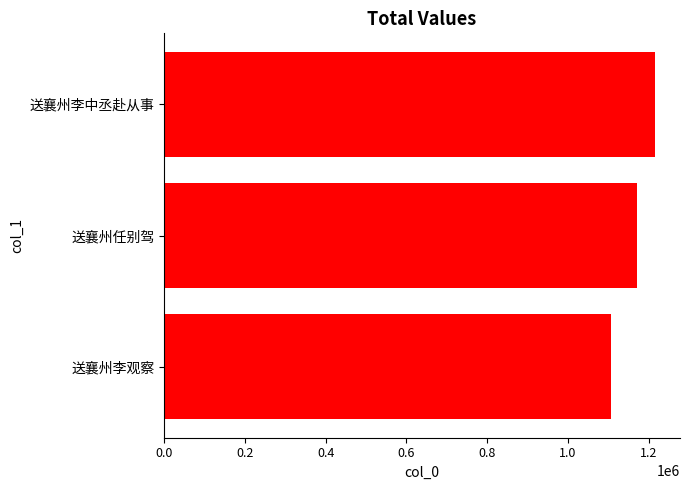

The value at 送襄州任别驾 is 1788833. True or false?

False